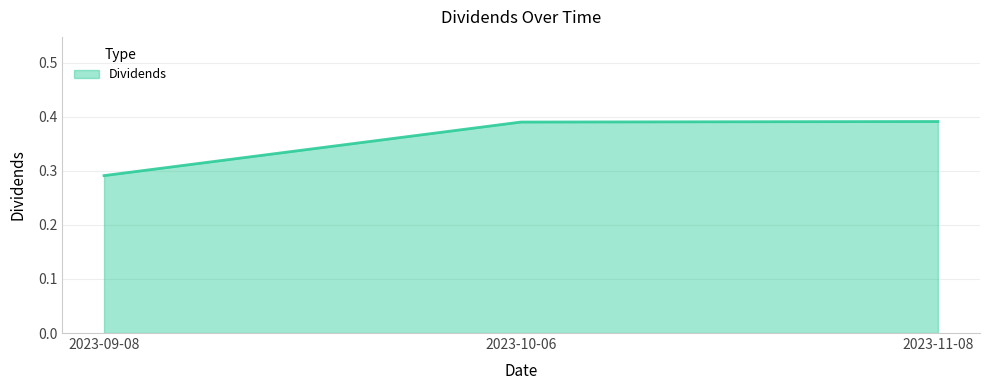

What is the difference between the maximum and minimum values?

0.1